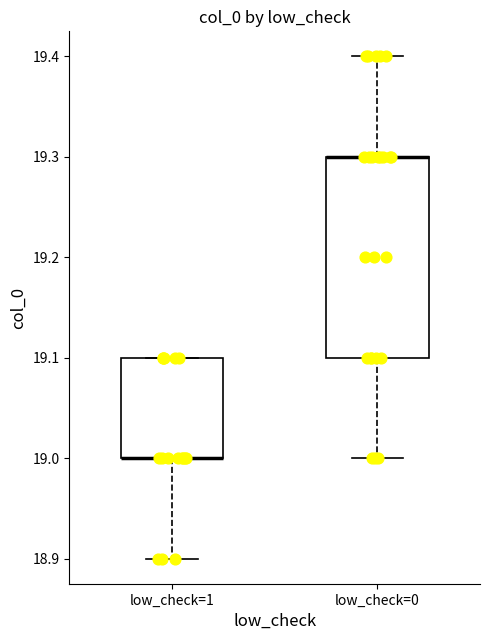

Where is the lower edge of the box for low_check=1 on the y-axis? The values are not printed on the chart, so give them approximately, as read against the axis.

19.0